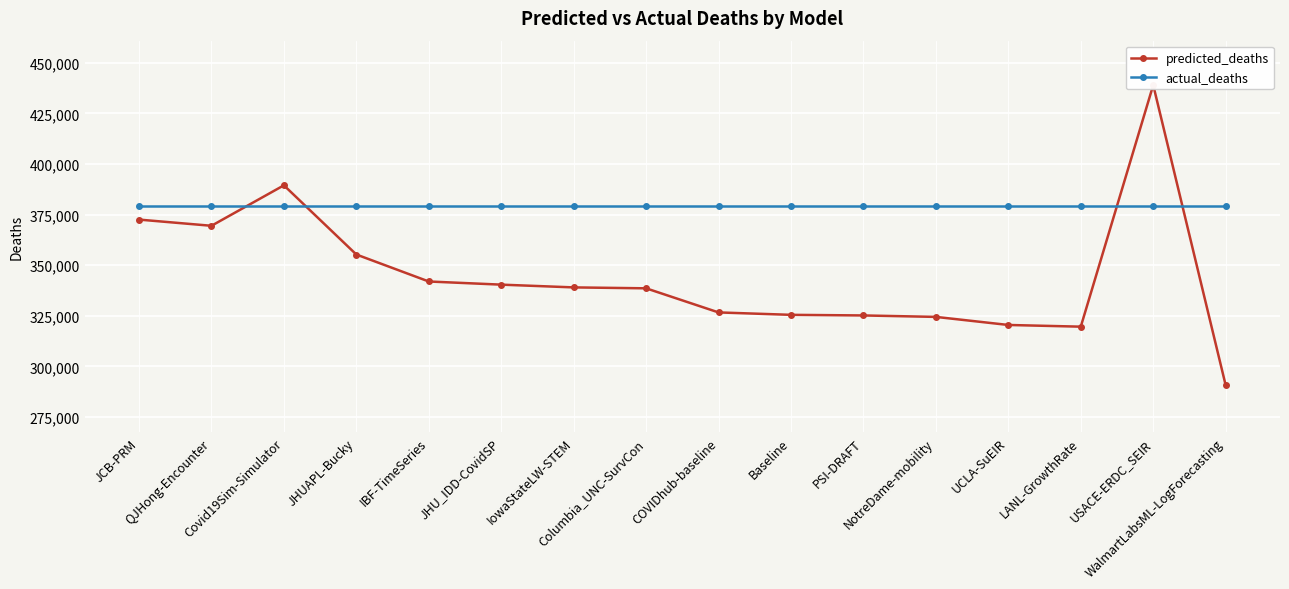

Is the value of predicted_deaths at JHUAPL-Bucky greater than the value of actual_deaths at PSI-DRAFT?

No